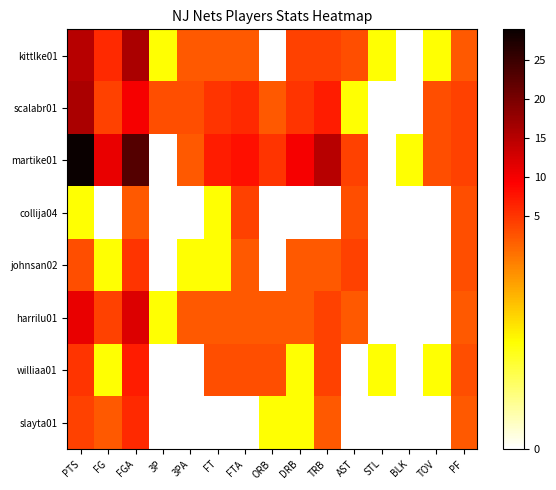

Reading left to right, list all the values displayed in this chart.

kittlke01: PTS=15	FG=6	FGA=16	3P=1	3PA=2	FT=2	FTA=2	ORB=0	DRB=4	TRB=4	AST=3	STL=1	BLK=0	TOV=1	PF=2
scalabr01: PTS=16	FG=4	FGA=10	3P=3	3PA=3	FT=5	FTA=6	ORB=2	DRB=5	TRB=7	AST=1	STL=0	BLK=0	TOV=3	PF=4
martike01: PTS=29	FG=11	FGA=23	3P=0	3PA=2	FT=7	FTA=8	ORB=5	DRB=10	TRB=15	AST=4	STL=0	BLK=1	TOV=3	PF=4
collija04: PTS=1	FG=0	FGA=2	3P=0	3PA=0	FT=1	FTA=4	ORB=0	DRB=0	TRB=0	AST=3	STL=0	BLK=0	TOV=0	PF=3
johnsan02: PTS=3	FG=1	FGA=5	3P=0	3PA=1	FT=1	FTA=2	ORB=0	DRB=2	TRB=2	AST=4	STL=0	BLK=0	TOV=0	PF=3
harrilu01: PTS=11	FG=4	FGA=12	3P=1	3PA=2	FT=2	FTA=2	ORB=2	DRB=2	TRB=4	AST=2	STL=0	BLK=0	TOV=0	PF=2
williaa01: PTS=5	FG=1	FGA=7	3P=0	3PA=0	FT=3	FTA=3	ORB=3	DRB=1	TRB=4	AST=0	STL=1	BLK=0	TOV=1	PF=3
slayta01: PTS=4	FG=2	FGA=6	3P=0	3PA=0	FT=0	FTA=0	ORB=1	DRB=1	TRB=2	AST=0	STL=0	BLK=0	TOV=0	PF=2